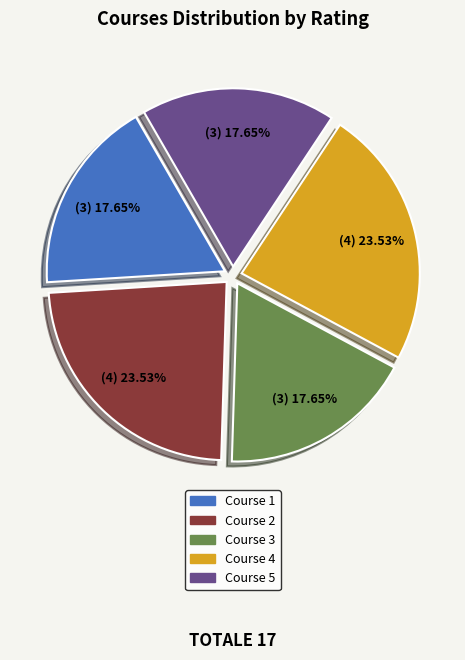

How many slices are in this pie chart?

5